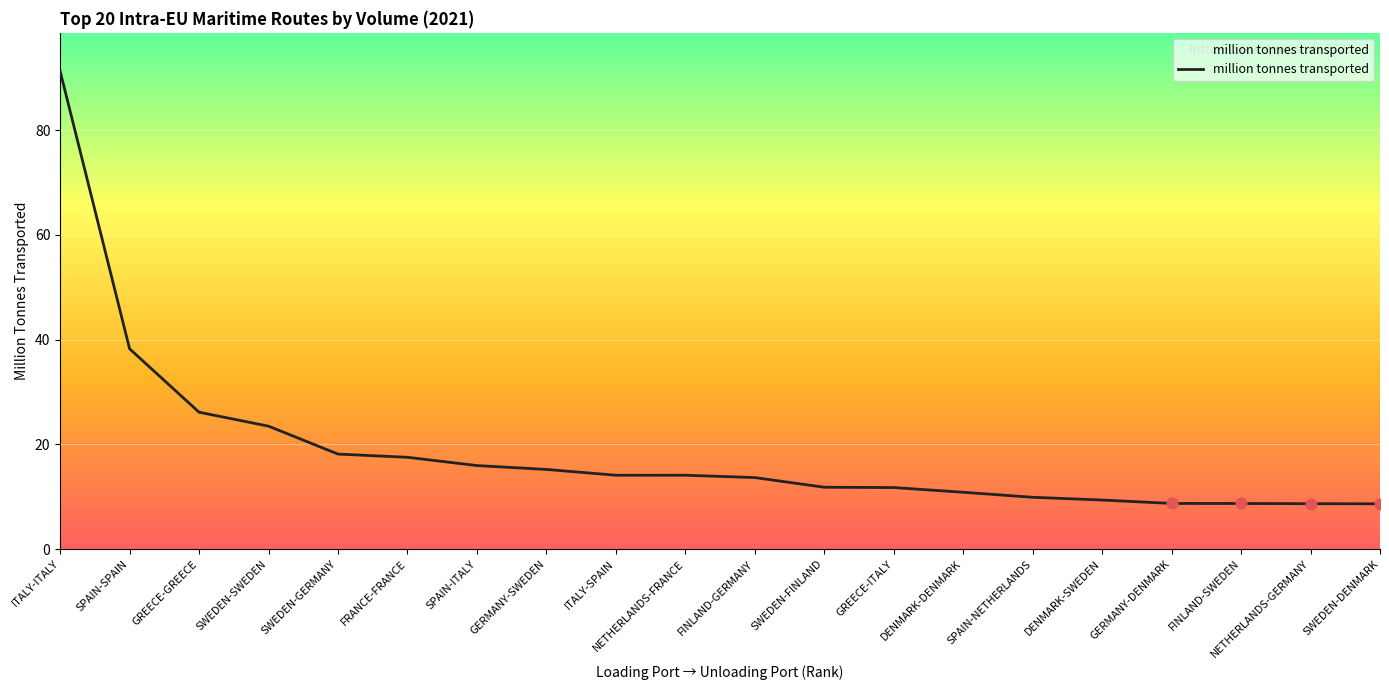

Approximately how many times larger is the value at SPAIN-SPAIN compared to GREECE-ITALY?

3.3